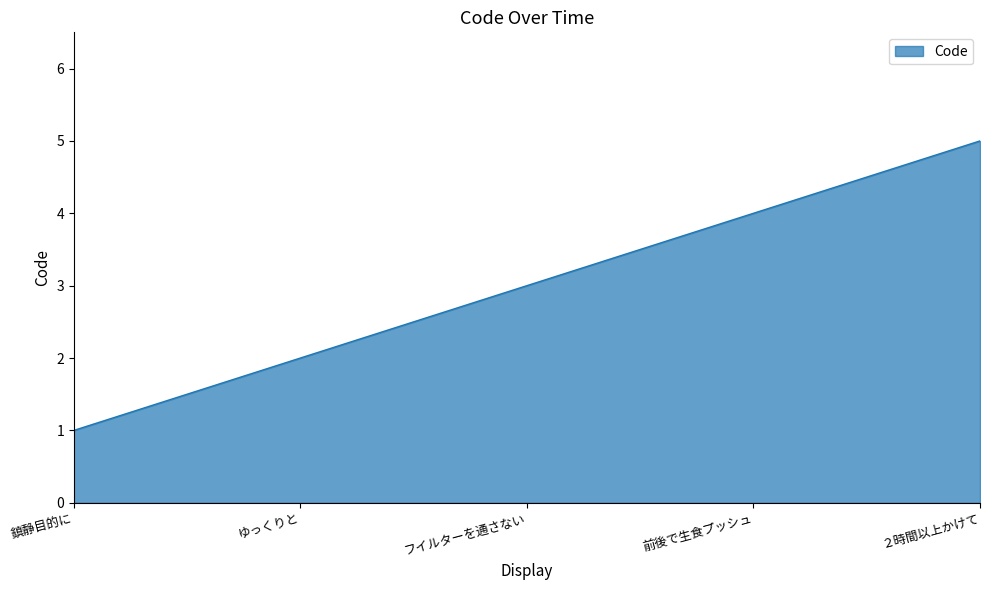

Reading left to right, what are all the values shown in this chart?

1	2	3	4	5